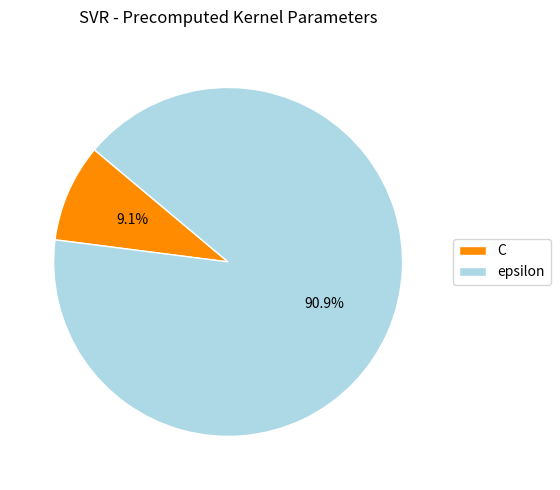

Is there any slice that represents more than half of the pie?

Yes